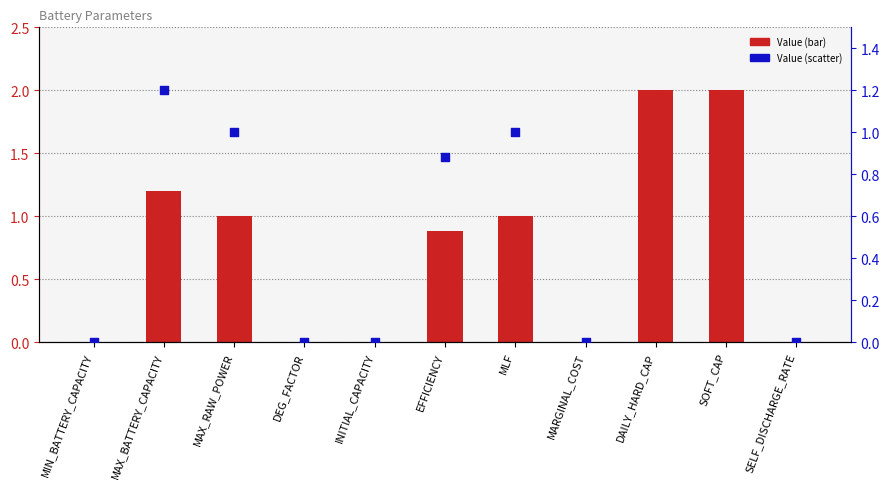

At which category is the sum across all series the highest?

DAILY_HARD_CAP